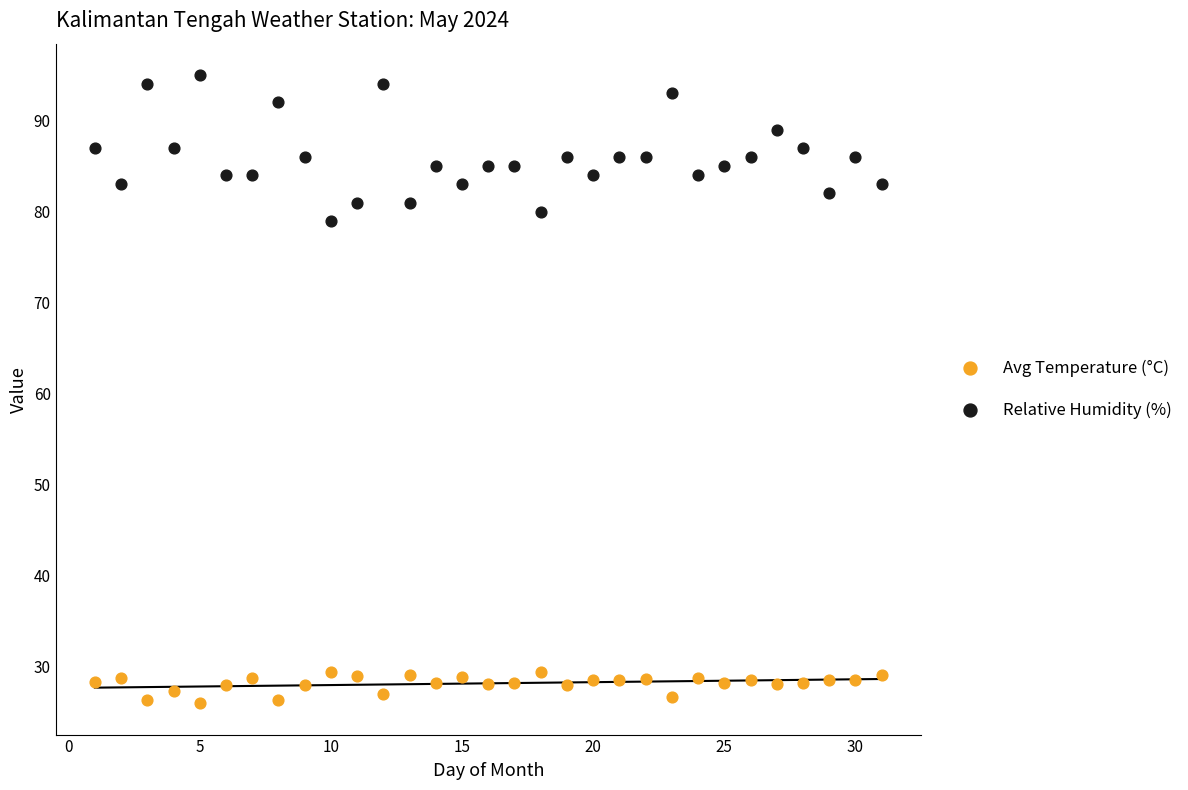

Across all series, what Y value is closest to 60?

79.0